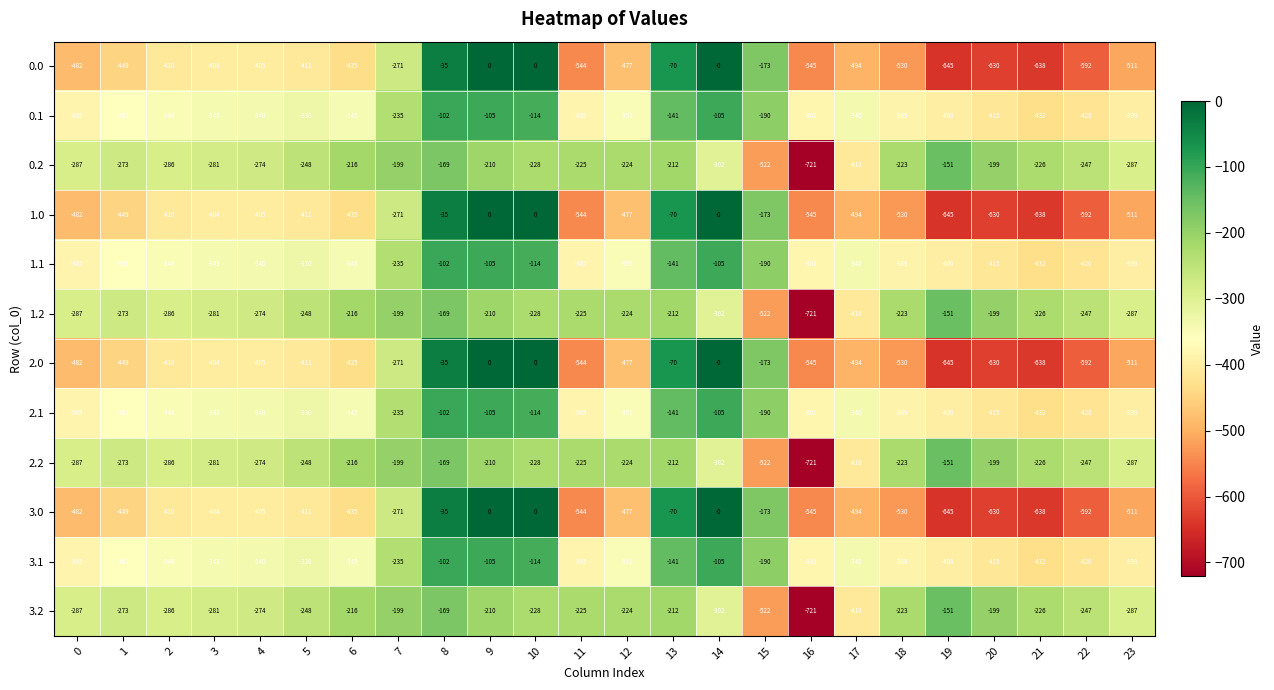

What is the total value across all series at 13?

-1692